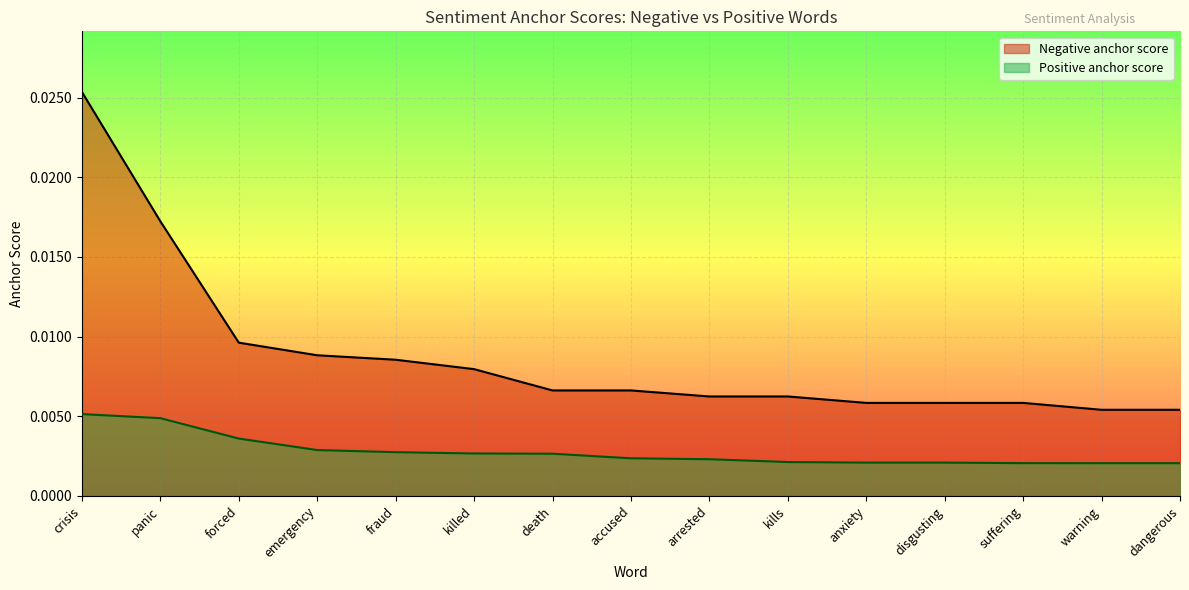

True or false: Negative anchor score has a value of 0.0 at disgusting.

False